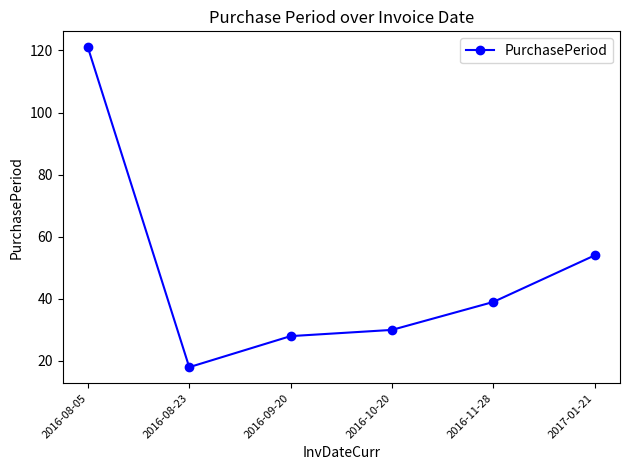

True or false: there are more than 2 points higher than both neighbors.

False